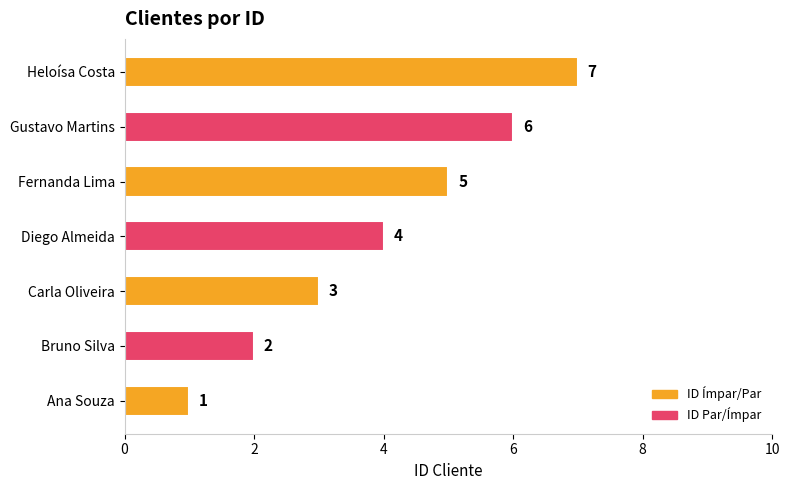

What is the average value?

4